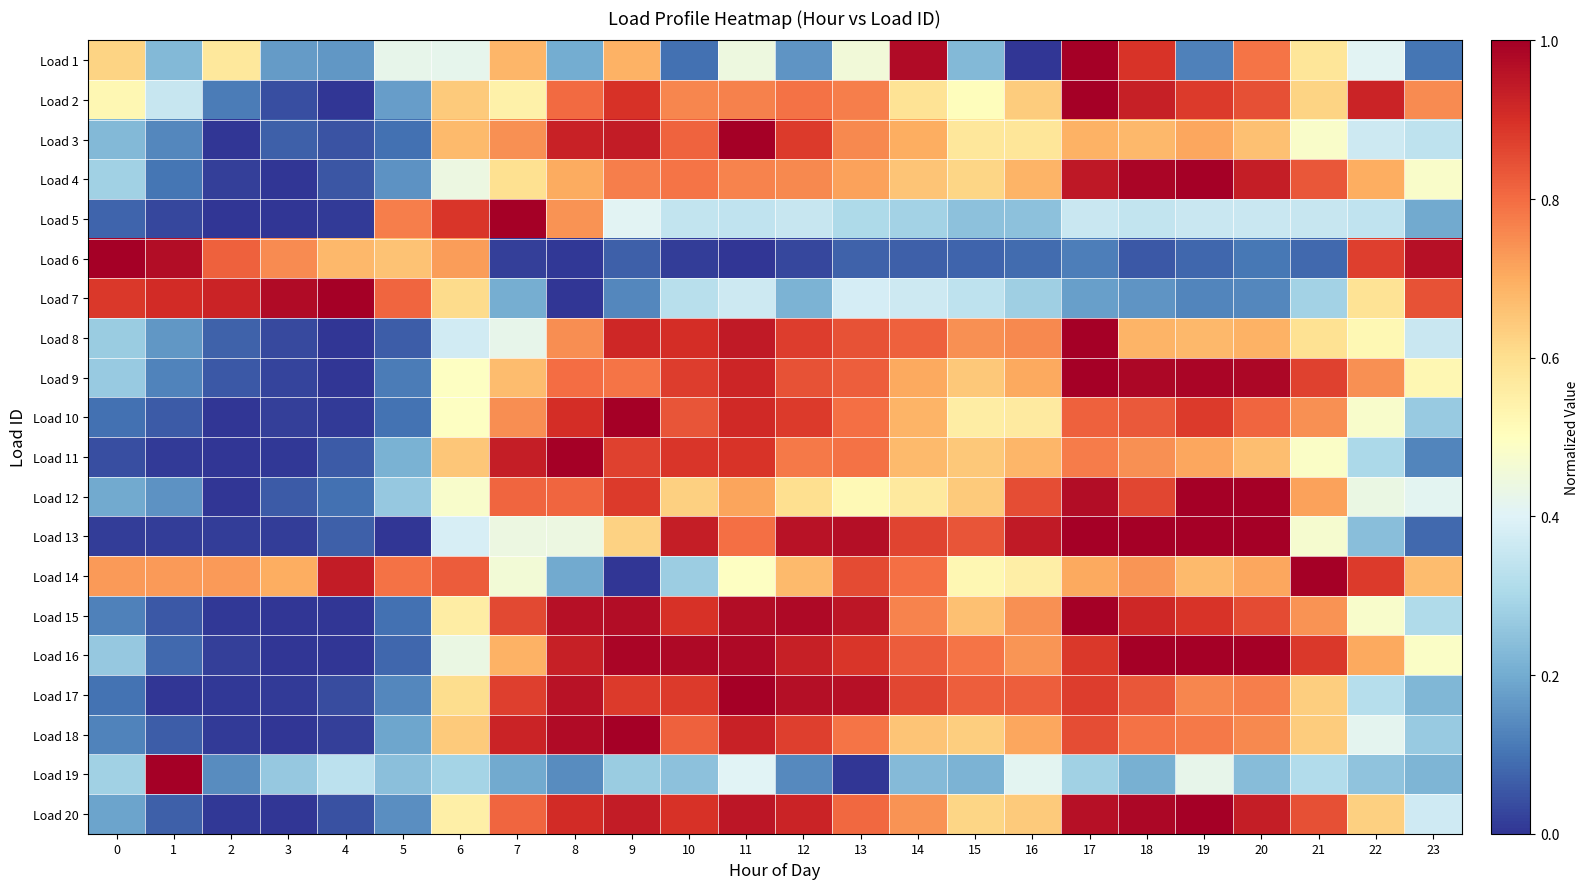

Reading right to left, what are all the values shown in this chart?

Load 1: 23=0.1	22=0.4	21=0.6	20=0.8	19=0.1	18=0.9	17=1.0	16=0.0	15=0.2	14=1.0	13=0.5	12=0.2	11=0.4	10=0.1	9=0.7	8=0.2	7=0.7	6=0.4	5=0.4	4=0.2	3=0.2	2=0.6	1=0.2	0=0.6
Load 2: 23=0.8	22=0.9	21=0.6	20=0.8	19=0.9	18=0.9	17=1.0	16=0.6	15=0.5	14=0.6	13=0.8	12=0.8	11=0.8	10=0.8	9=0.9	8=0.8	7=0.5	6=0.6	5=0.2	4=0.0	3=0.0	2=0.1	1=0.4	0=0.5
Load 3: 23=0.3	22=0.4	21=0.5	20=0.7	19=0.7	18=0.7	17=0.7	16=0.6	15=0.6	14=0.7	13=0.8	12=0.9	11=1.0	10=0.8	9=0.9	8=0.9	7=0.7	6=0.7	5=0.1	4=0.0	3=0.1	2=0.0	1=0.1	0=0.2
Load 4: 23=0.5	22=0.7	21=0.8	20=0.9	19=1.0	18=1.0	17=0.9	16=0.7	15=0.6	14=0.7	13=0.7	12=0.8	11=0.8	10=0.8	9=0.8	8=0.7	7=0.6	6=0.4	5=0.2	4=0.1	3=0.0	2=0.0	1=0.1	0=0.3
Load 5: 23=0.2	22=0.3	21=0.4	20=0.4	19=0.4	18=0.3	17=0.4	16=0.2	15=0.2	14=0.3	13=0.3	12=0.4	11=0.3	10=0.3	9=0.4	8=0.7	7=1.0	6=0.9	5=0.8	4=0.0	3=0.0	2=0.0	1=0.0	0=0.1
Load 6: 23=1.0	22=0.9	21=0.1	20=0.1	19=0.1	18=0.1	17=0.1	16=0.1	15=0.1	14=0.1	13=0.1	12=0.0	11=0.0	10=0.0	9=0.1	8=0.0	7=0.0	6=0.7	5=0.7	4=0.7	3=0.8	2=0.8	1=1.0	0=1.0
Load 7: 23=0.8	22=0.6	21=0.3	20=0.1	19=0.1	18=0.2	17=0.2	16=0.3	15=0.3	14=0.4	13=0.4	12=0.2	11=0.4	10=0.3	9=0.1	8=0.0	7=0.2	6=0.6	5=0.8	4=1.0	3=1.0	2=0.9	1=0.9	0=0.9
Load 8: 23=0.4	22=0.5	21=0.6	20=0.7	19=0.7	18=0.7	17=1.0	16=0.8	15=0.7	14=0.8	13=0.8	12=0.9	11=0.9	10=0.9	9=0.9	8=0.7	7=0.4	6=0.4	5=0.1	4=0.0	3=0.0	2=0.1	1=0.2	0=0.3
Load 9: 23=0.5	22=0.7	21=0.9	20=1.0	19=1.0	18=1.0	17=1.0	16=0.7	15=0.6	14=0.7	13=0.8	12=0.8	11=0.9	10=0.9	9=0.8	8=0.8	7=0.7	6=0.5	5=0.1	4=0.0	3=0.0	2=0.1	1=0.1	0=0.3
Load 10: 23=0.3	22=0.5	21=0.7	20=0.8	19=0.9	18=0.8	17=0.8	16=0.6	15=0.6	14=0.7	13=0.8	12=0.9	11=0.9	10=0.8	9=1.0	8=0.9	7=0.7	6=0.5	5=0.1	4=0.0	3=0.0	2=0.0	1=0.1	0=0.1
Load 11: 23=0.1	22=0.3	21=0.5	20=0.7	19=0.7	18=0.7	17=0.8	16=0.7	15=0.6	14=0.7	13=0.8	12=0.8	11=0.9	10=0.9	9=0.9	8=1.0	7=0.9	6=0.6	5=0.2	4=0.1	3=0.0	2=0.0	1=0.0	0=0.0
Load 12: 23=0.4	22=0.4	21=0.7	20=1.0	19=1.0	18=0.9	17=1.0	16=0.8	15=0.6	14=0.6	13=0.5	12=0.6	11=0.7	10=0.6	9=0.9	8=0.8	7=0.8	6=0.5	5=0.3	4=0.1	3=0.1	2=0.0	1=0.2	0=0.2
Load 13: 23=0.1	22=0.2	21=0.5	20=1.0	19=1.0	18=1.0	17=1.0	16=0.9	15=0.8	14=0.9	13=1.0	12=1.0	11=0.8	10=0.9	9=0.6	8=0.4	7=0.4	6=0.4	5=0.0	4=0.1	3=0.0	2=0.0	1=0.0	0=0.0
Load 14: 23=0.7	22=0.9	21=1.0	20=0.7	19=0.7	18=0.7	17=0.7	16=0.6	15=0.5	14=0.8	13=0.9	12=0.7	11=0.5	10=0.3	9=0.0	8=0.2	7=0.5	6=0.8	5=0.8	4=0.9	3=0.7	2=0.7	1=0.7	0=0.7
Load 15: 23=0.3	22=0.5	21=0.7	20=0.9	19=0.9	18=0.9	17=1.0	16=0.7	15=0.7	14=0.8	13=1.0	12=1.0	11=1.0	10=0.9	9=1.0	8=1.0	7=0.9	6=0.6	5=0.1	4=0.0	3=0.0	2=0.0	1=0.1	0=0.1
Load 16: 23=0.5	22=0.7	21=0.9	20=1.0	19=1.0	18=1.0	17=0.9	16=0.7	15=0.8	14=0.8	13=0.9	12=0.9	11=1.0	10=1.0	9=1.0	8=0.9	7=0.7	6=0.4	5=0.1	4=0.0	3=0.0	2=0.0	1=0.1	0=0.3
Load 17: 23=0.2	22=0.3	21=0.6	20=0.8	19=0.8	18=0.8	17=0.9	16=0.8	15=0.8	14=0.9	13=1.0	12=1.0	11=1.0	10=0.9	9=0.9	8=1.0	7=0.9	6=0.6	5=0.1	4=0.0	3=0.0	2=0.0	1=0.0	0=0.1
Load 18: 23=0.3	22=0.4	21=0.6	20=0.8	19=0.8	18=0.8	17=0.9	16=0.7	15=0.6	14=0.7	13=0.8	12=0.9	11=0.9	10=0.8	9=1.0	8=1.0	7=0.9	6=0.6	5=0.2	4=0.0	3=0.0	2=0.0	1=0.1	0=0.1
Load 19: 23=0.2	22=0.3	21=0.3	20=0.2	19=0.4	18=0.2	17=0.3	16=0.4	15=0.2	14=0.2	13=0.0	12=0.1	11=0.4	10=0.2	9=0.3	8=0.1	7=0.2	6=0.3	5=0.2	4=0.3	3=0.3	2=0.1	1=1.0	0=0.3
Load 20: 23=0.4	22=0.6	21=0.8	20=0.9	19=1.0	18=1.0	17=1.0	16=0.6	15=0.6	14=0.7	13=0.8	12=0.9	11=1.0	10=0.9	9=0.9	8=0.9	7=0.8	6=0.5	5=0.1	4=0.0	3=0.0	2=0.0	1=0.1	0=0.2